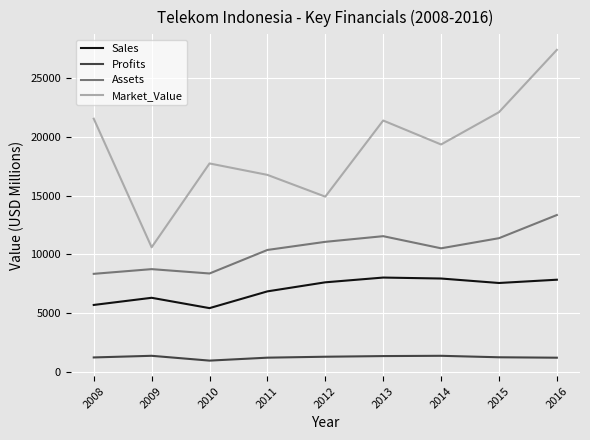

Which series has the largest total across all categories?

Market_Value